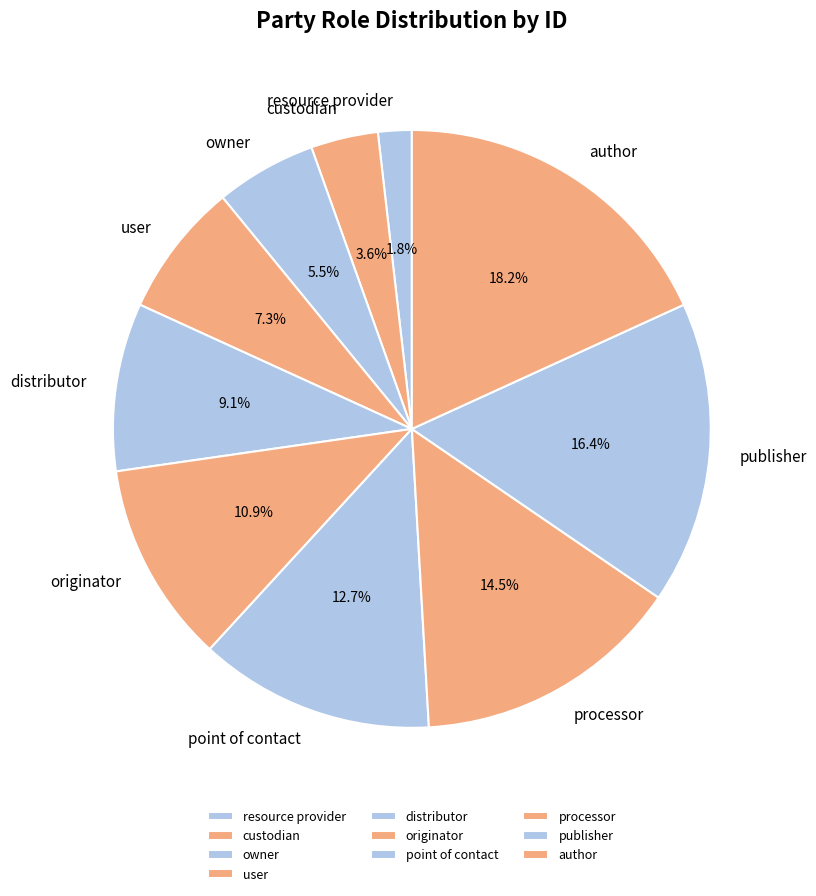

Does custodian account for over 50% of the chart?

No